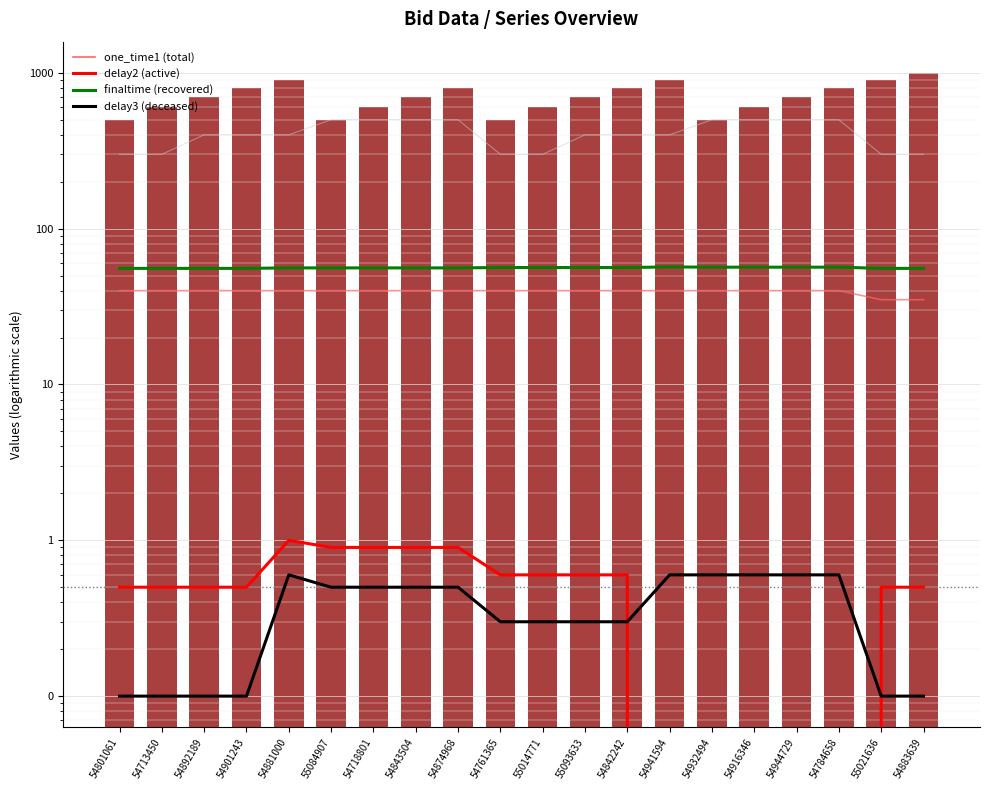

How many delay3 values are between 0 and 1?

20